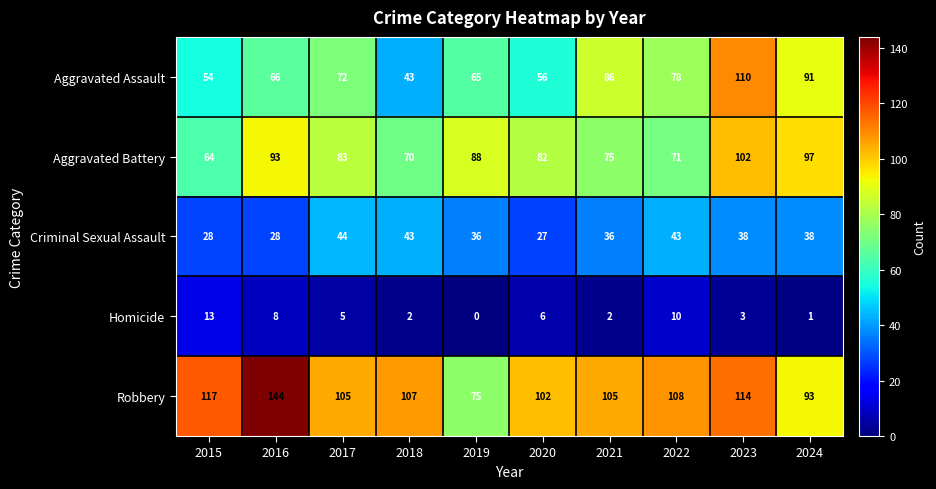

True or false: Aggravated Assault has a value of 102 at 2019.

False